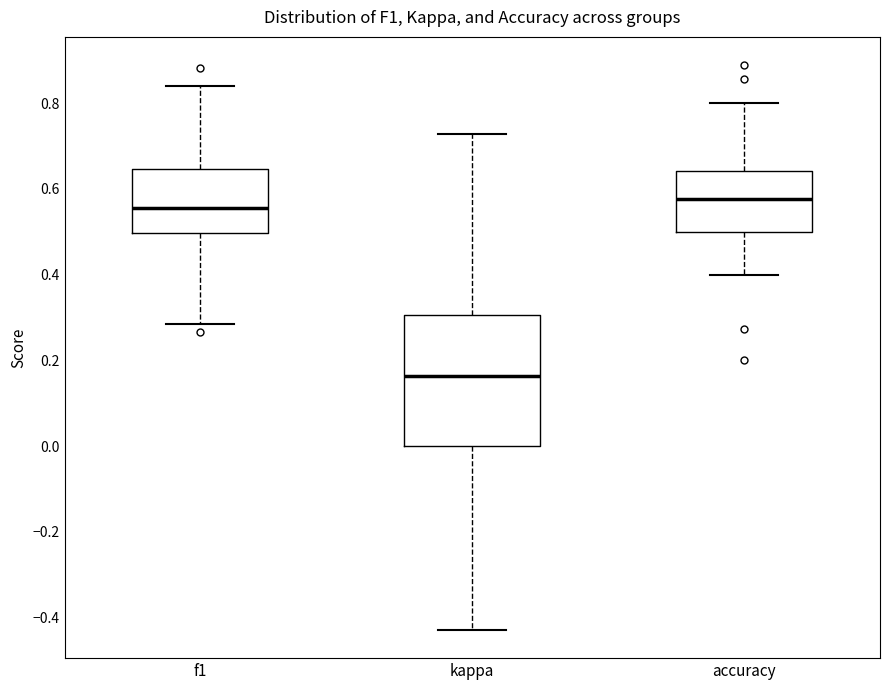

Where does the lower whisker of the box for accuracy end on the y-axis? The values are not printed on the chart, so give them approximately, as read against the axis.

0.40